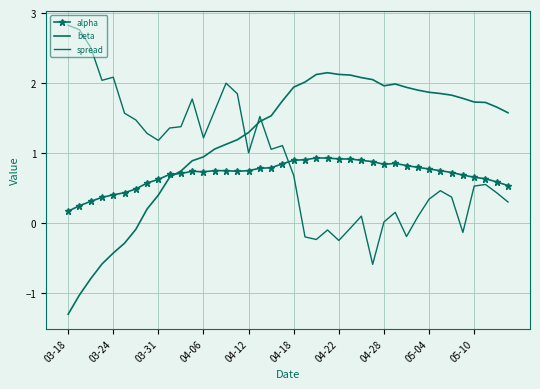

True or false: beta has more than 2 interior local peaks.

False